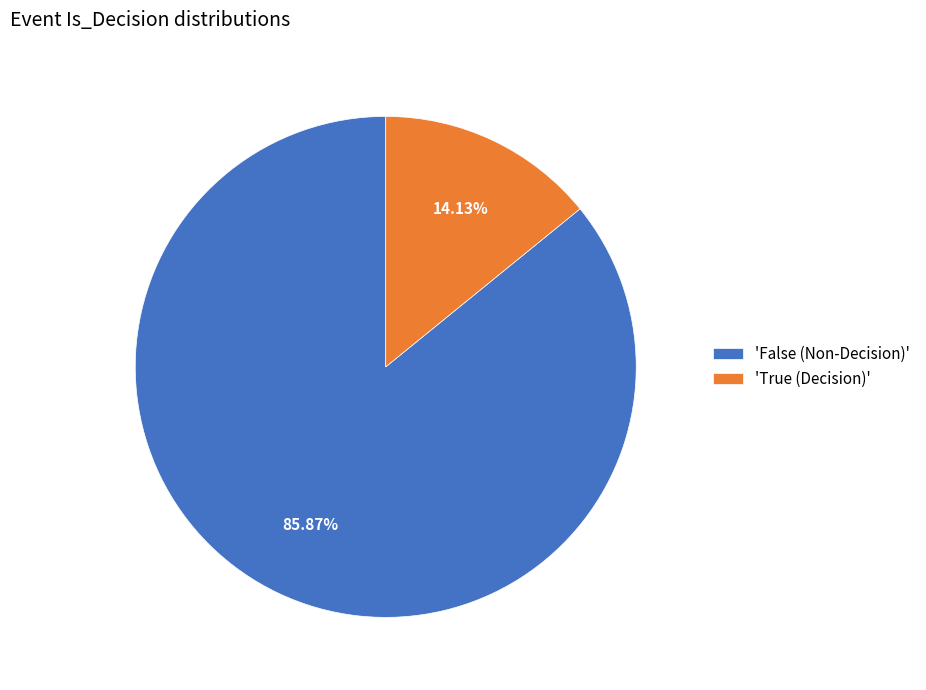

Which has a higher value, 'False (Non-Decision)' or 'True (Decision)'?

'False (Non-Decision)'